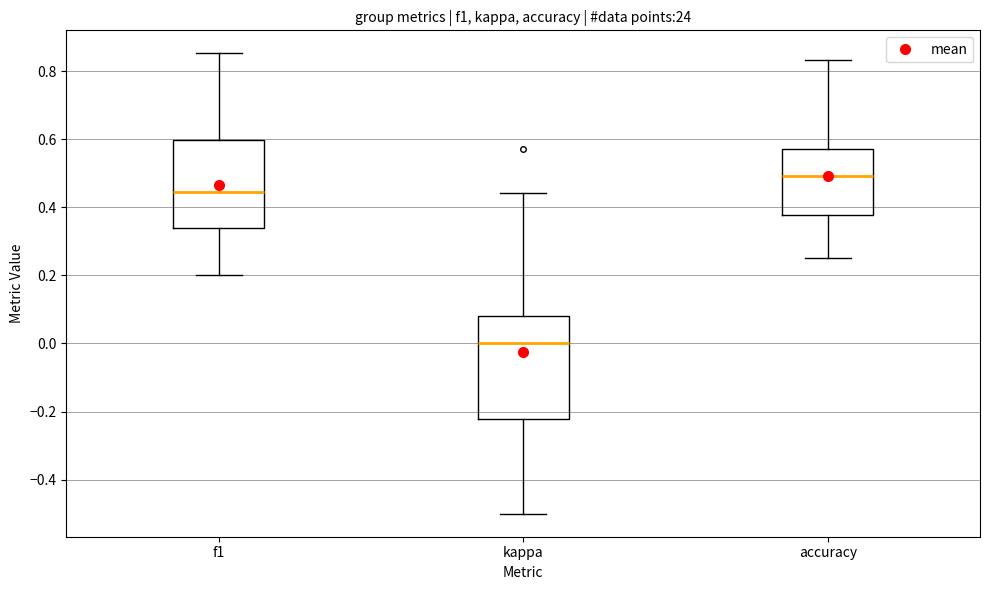

Which box has the highest median line?

accuracy